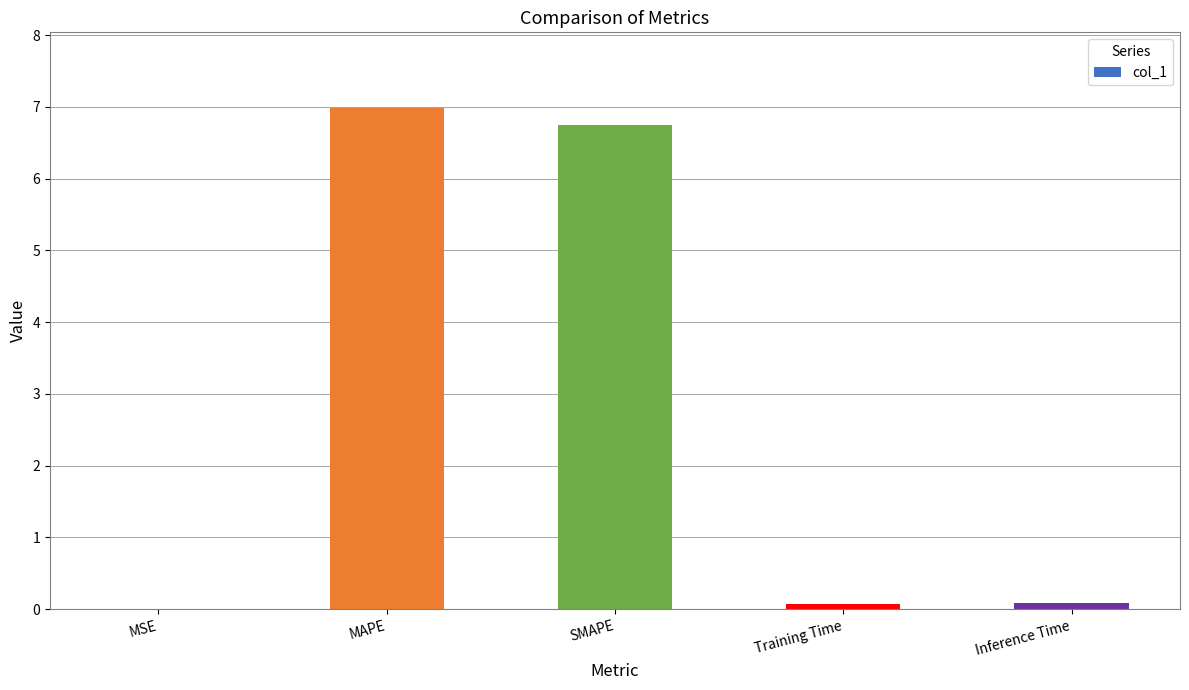

The value at MAPE is 9.7. True or false?

False